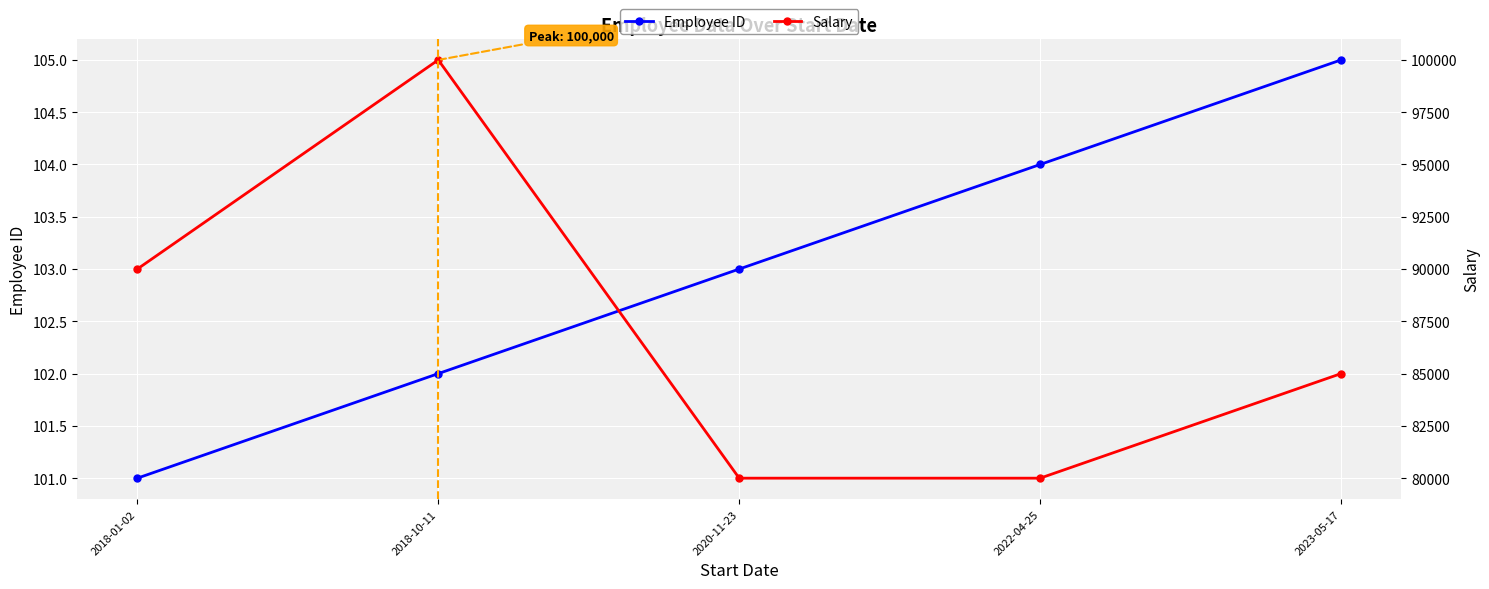

The Employee ID series shows 104 at 2022-04-25. True or false?

True